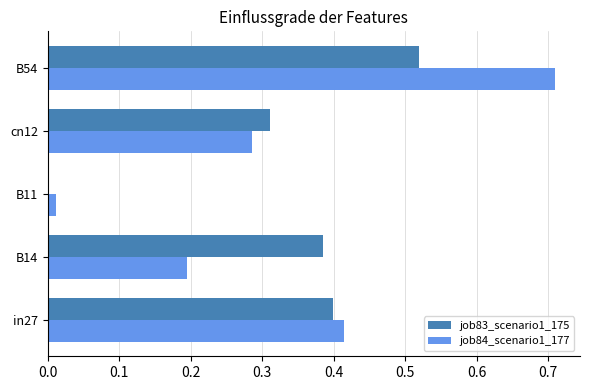

The job84_scenario1_177 series shows 0.0 at B11. True or false?

True